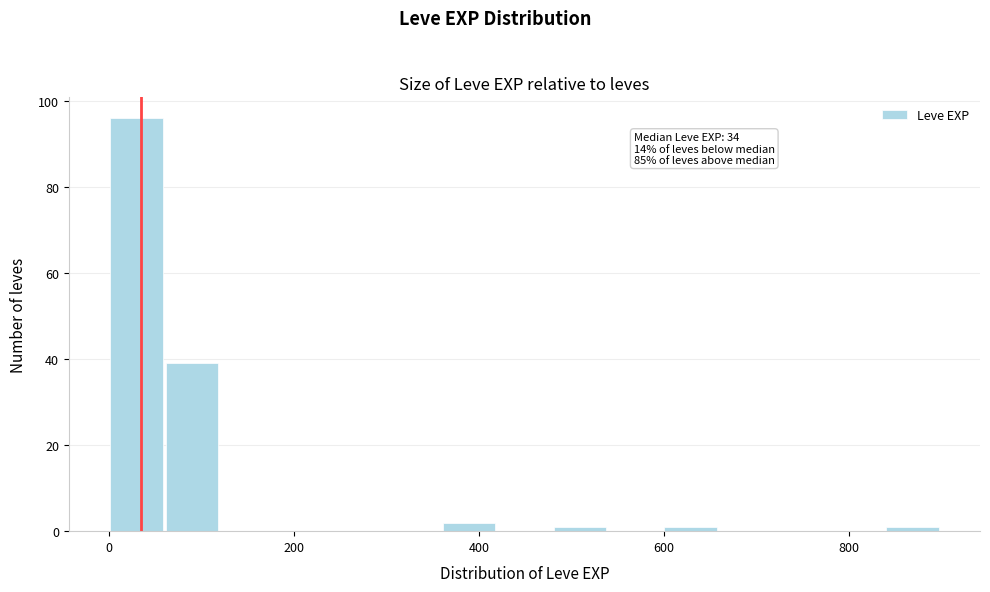

Around what value on the x-axis is the tallest bar? Give the approximate position of its centre, as read against the axis.

20